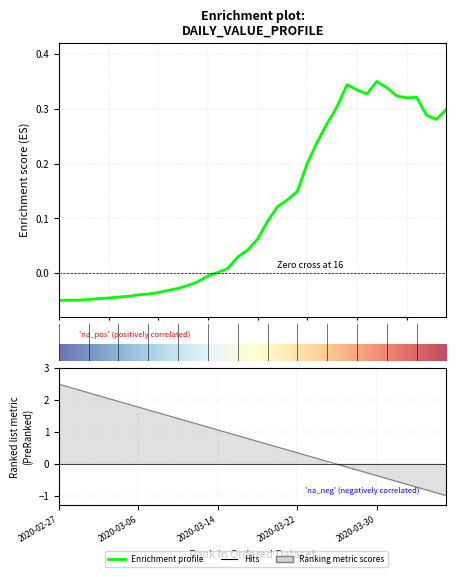

Reading left to right, extract all data points from this chart.

-0.1	-0.0	-0.0	-0.0	-0.0	-0.0	-0.0	-0.0	-0.0	-0.0	-0.0	-0.0	-0.0	-0.0	-0.0	-0.0	0.0	0.0	0.0	0.0	0.1	0.1	0.1	0.1	0.1	0.2	0.2	0.3	0.3	0.3	0.3	0.3	0.4	0.3	0.3	0.3	0.3	0.3	0.3	0.3